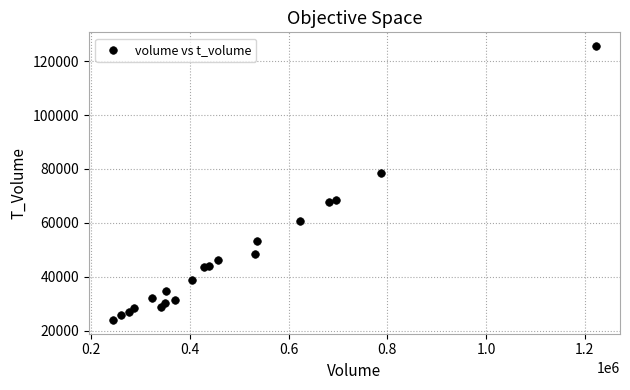

What Y value in the scatter plot is closest to 74777?

78458